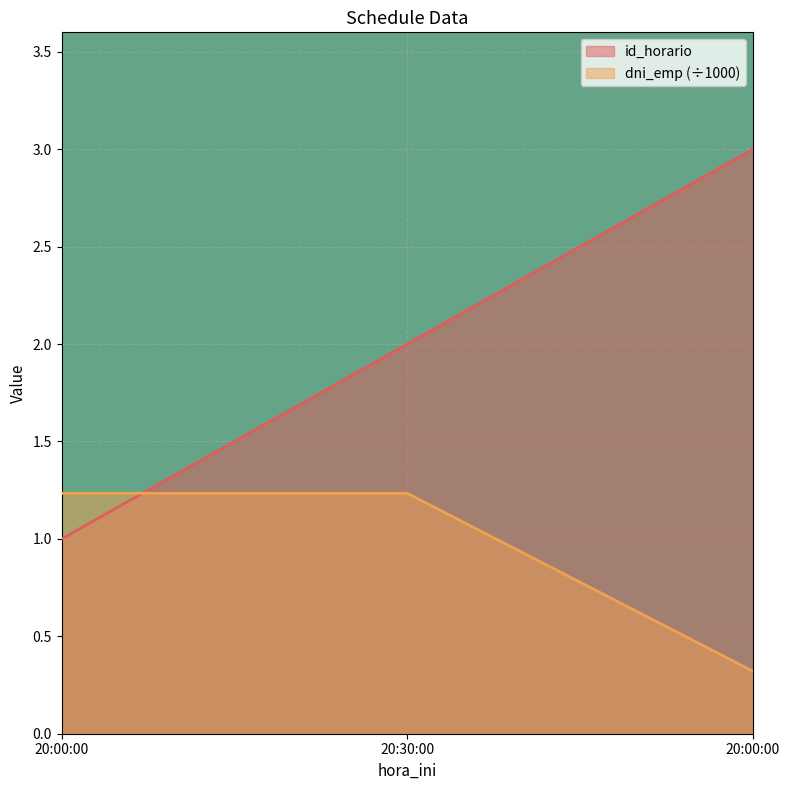

At 20:00:00, list the series in order from largest to smallest.

dni_emp, id_horario